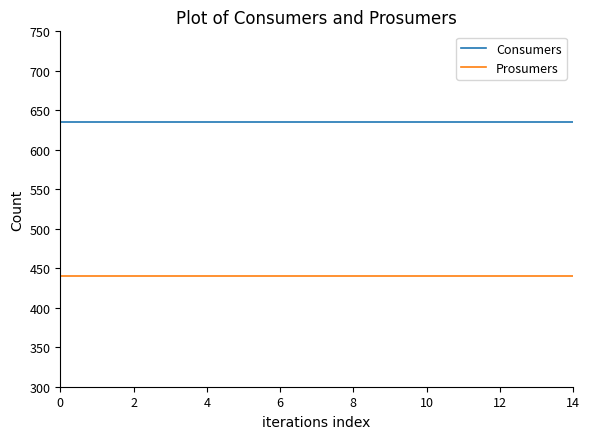

At how many categories does at least one series exceed 633?

15